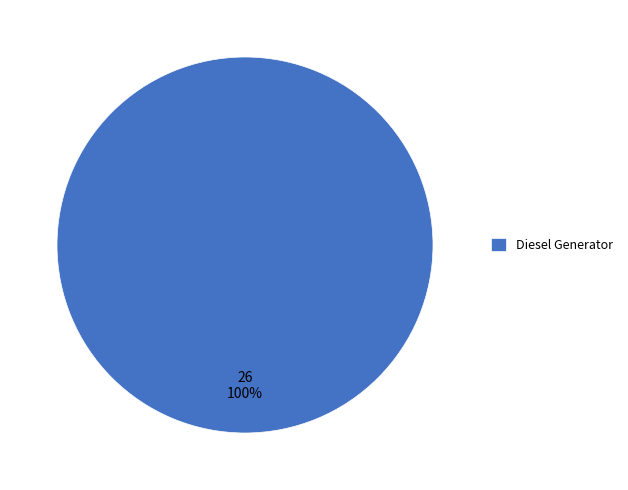

How many segments does this pie chart have?

1